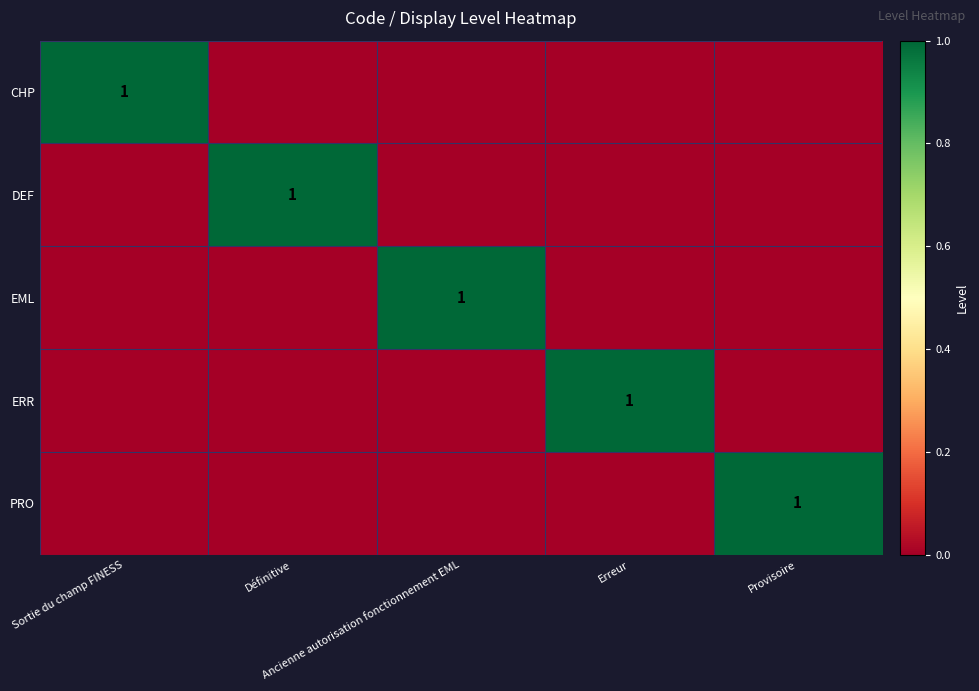

How many values in EML are above zero?

1